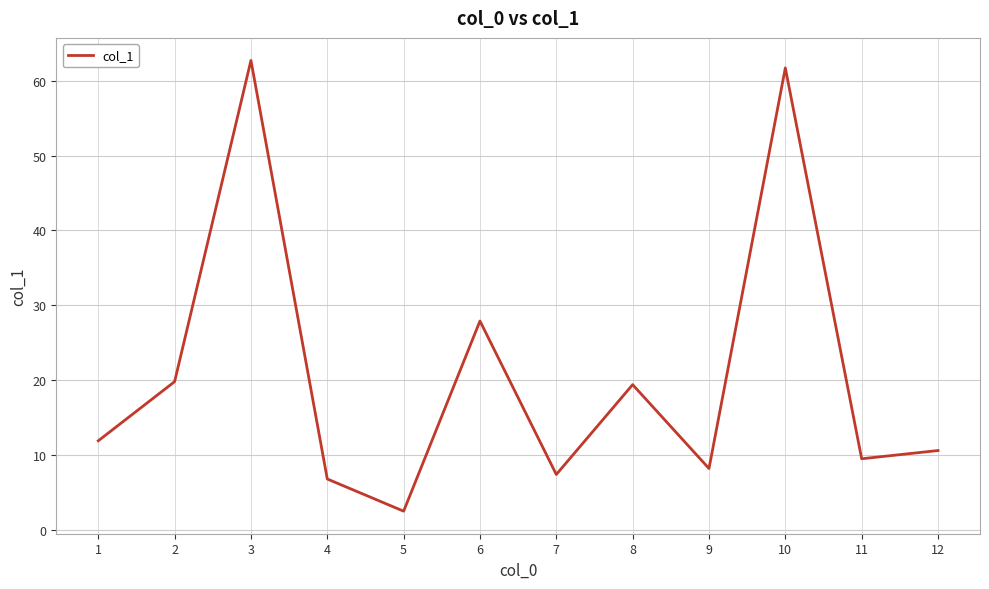

Count the number of categories in the chart.

12